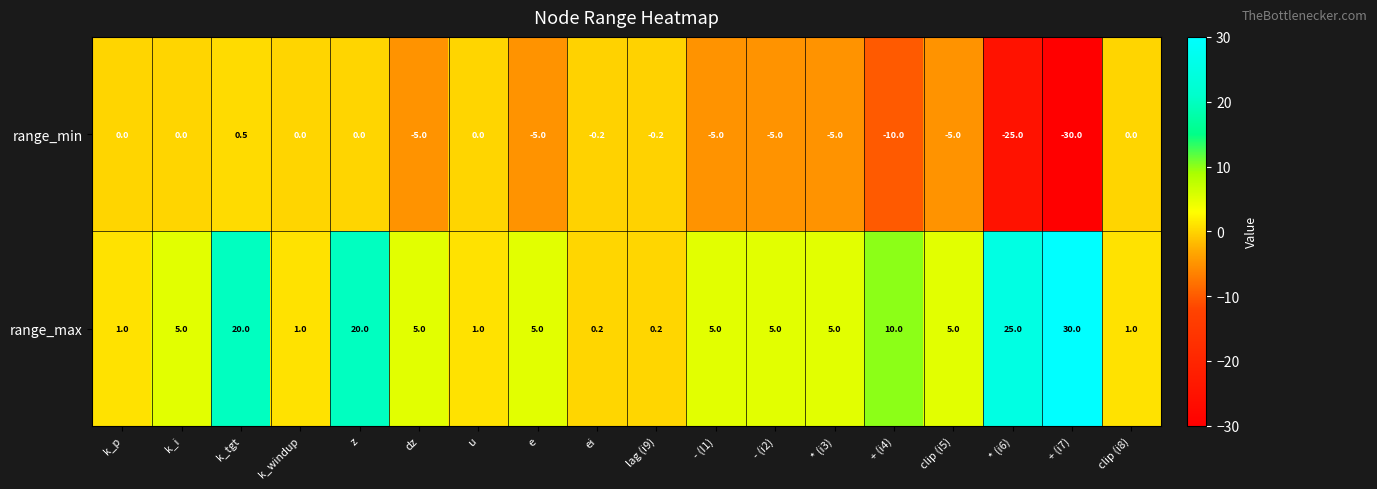

What is the sum of all range_min values?

-94.9